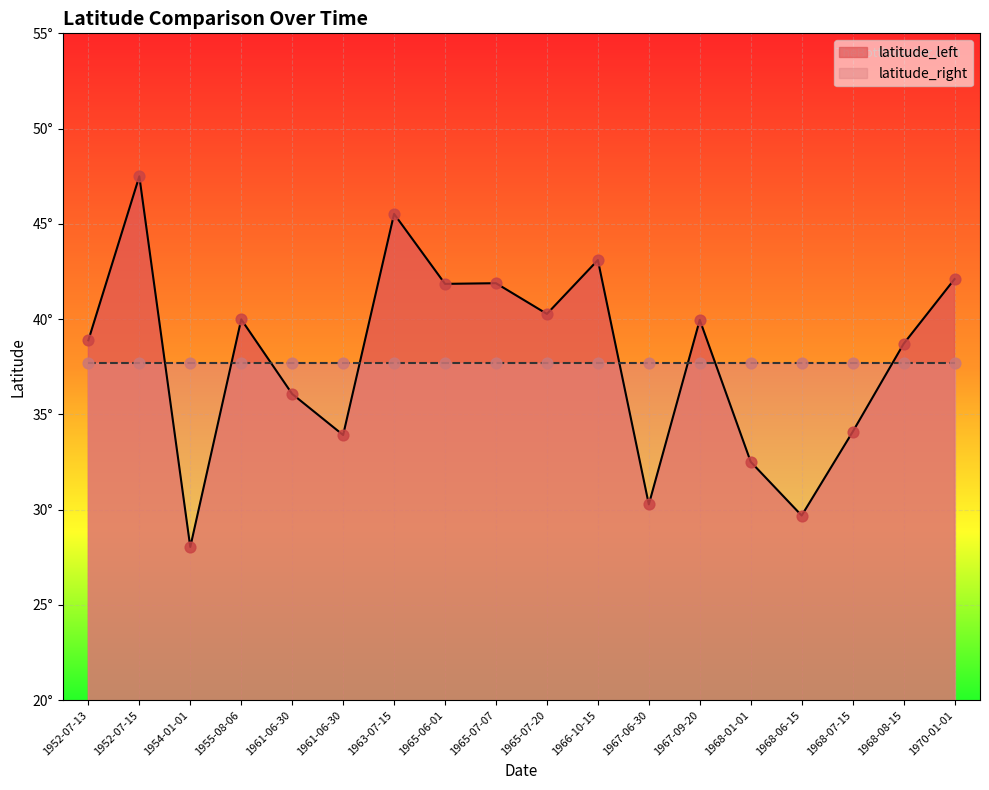

Approximately how many times larger is the value at 1965-07-20 compared to 1967-06-30?

1.3